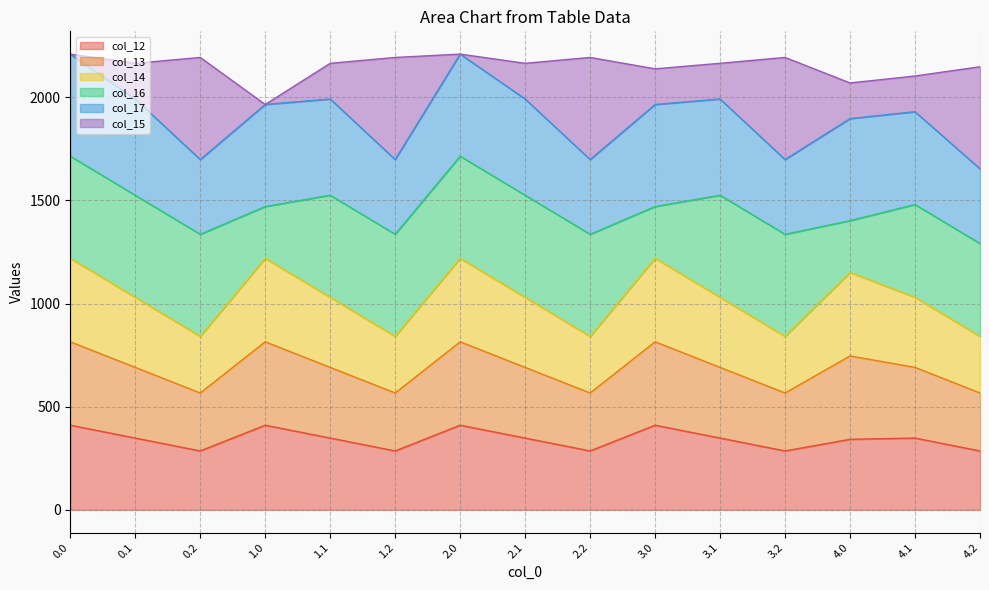

True or false: col_13 and col_14 cross at least once.

False